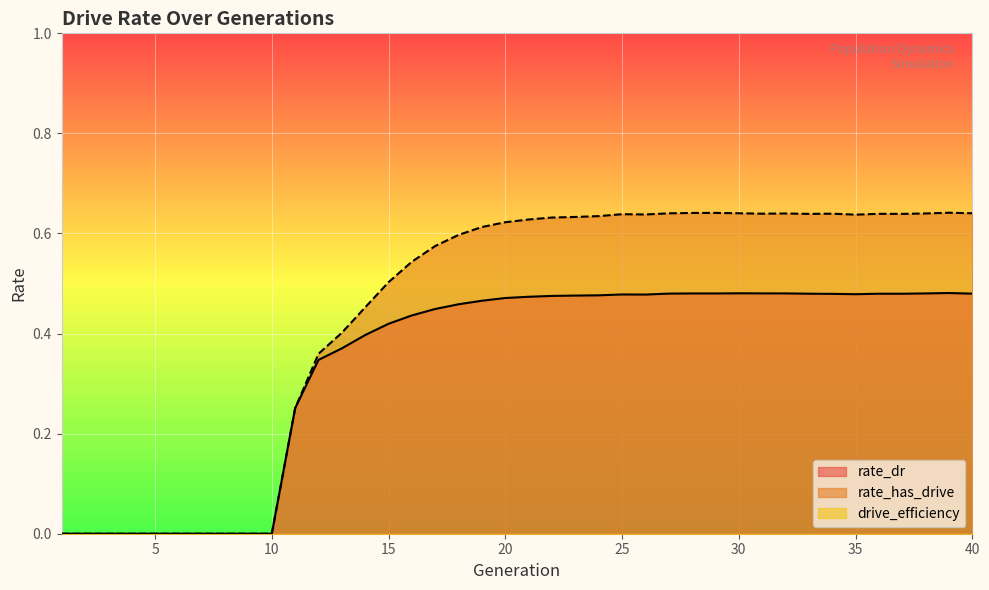

What is the difference between the maximum and minimum values in the rate_dr series?

0.5